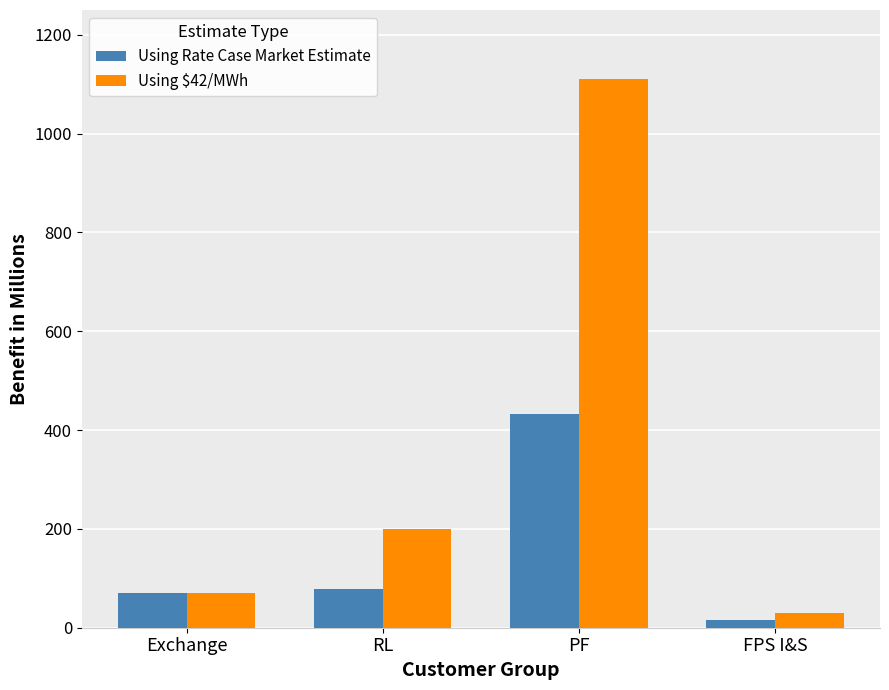

Count the number of data series in this chart.

2